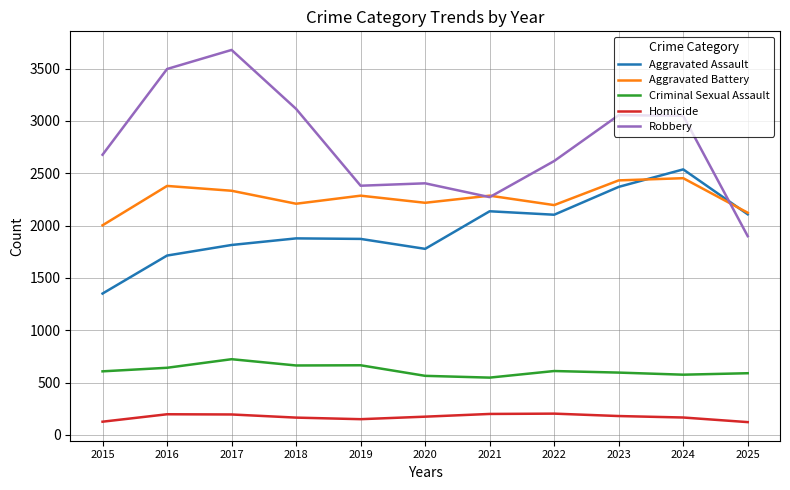

What is the sum of the Criminal Sexual Assault values at 2022 and 2015?

1219